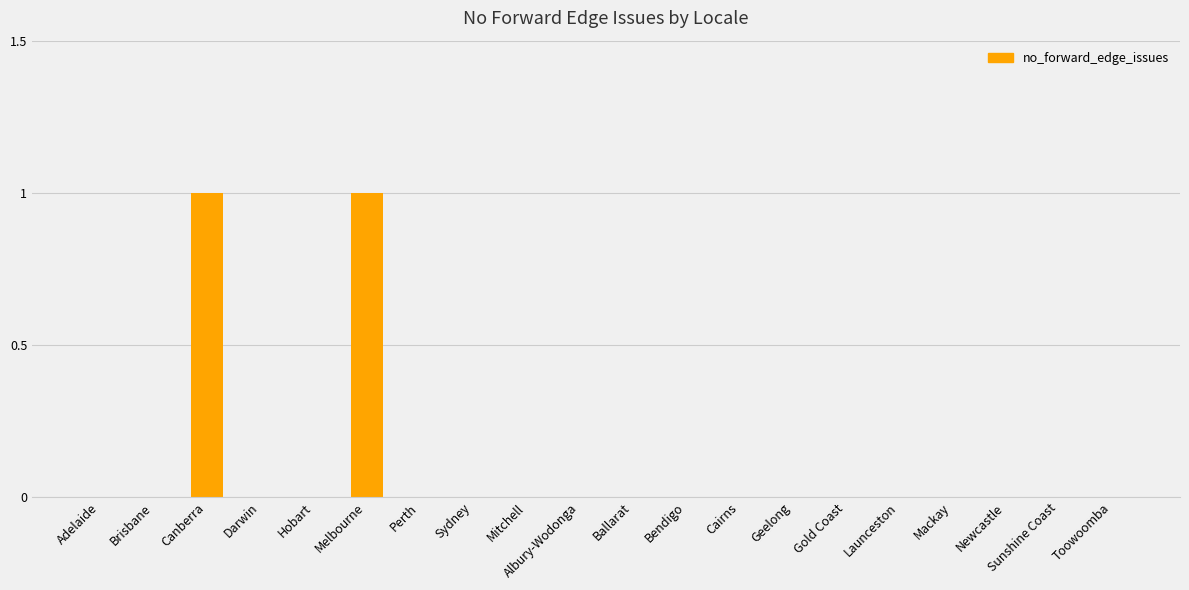

The chart shows a value of 0 at Adelaide. True or false?

True